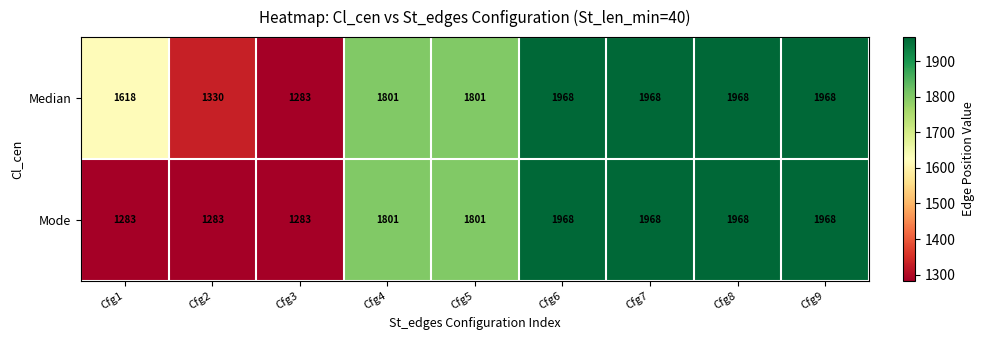

Where is Median nearest to the value 1625?

Cfg1